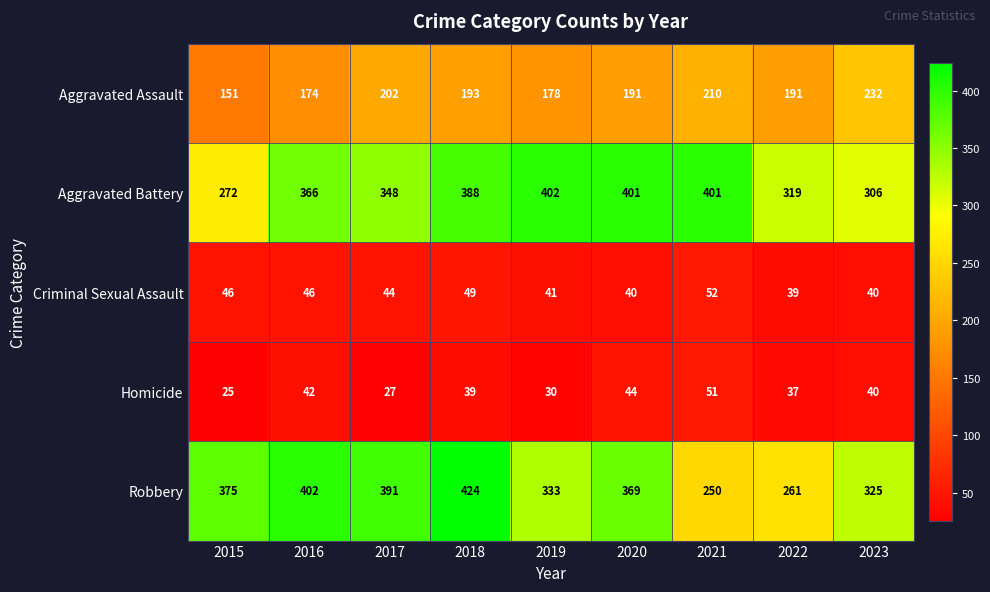

At which category is the sum across all series the highest?

2018